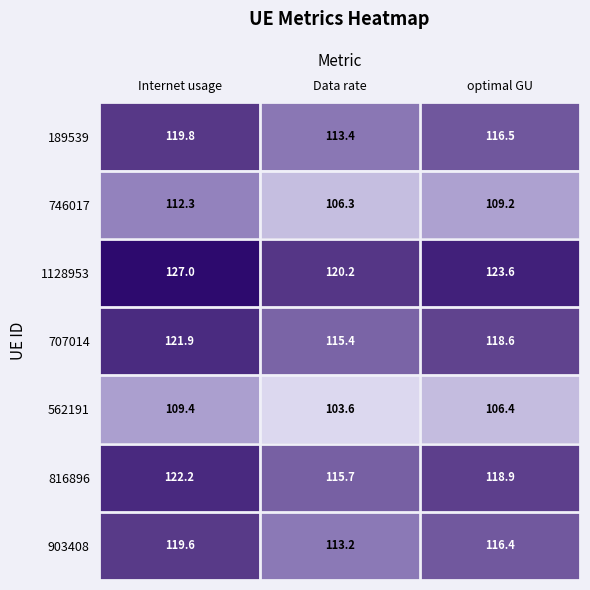

What is the total value across all series at Data rate?

787.8